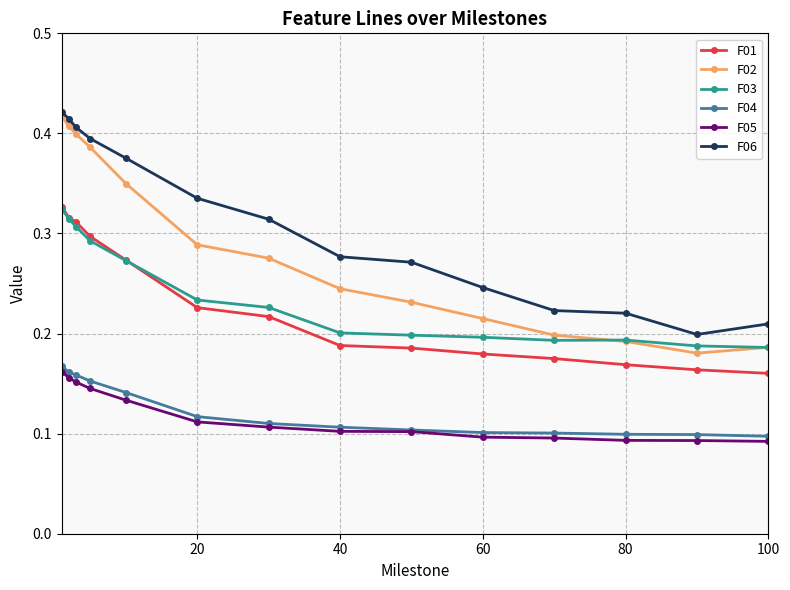

True or false: F05 and F01 intersect in this chart.

False